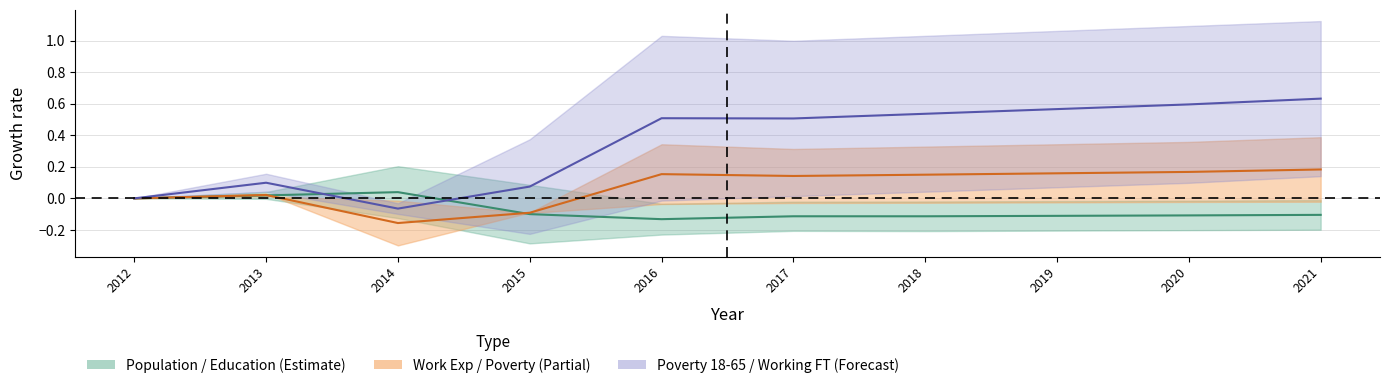

The value of Education at 2020 is -0.2. True or false?

False